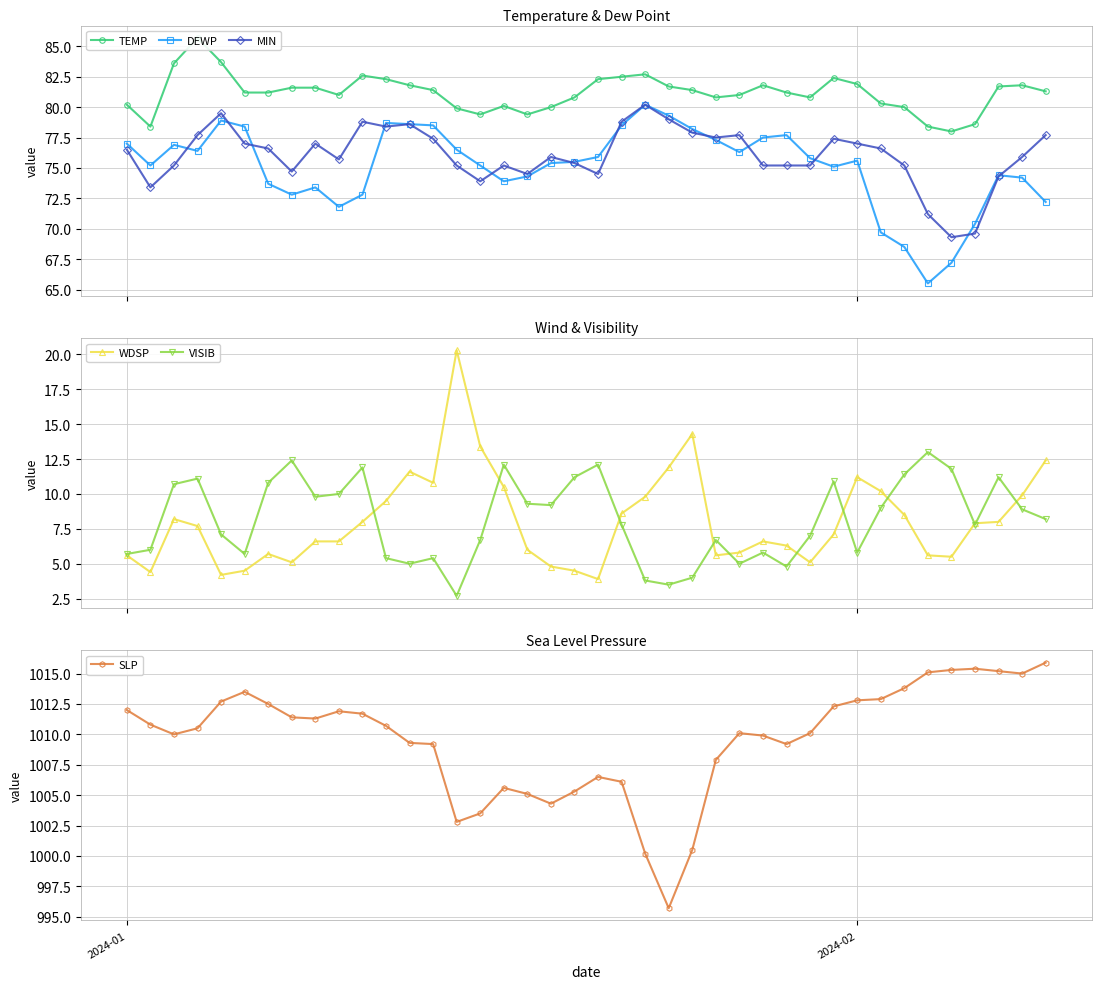

What is the highest value of the MIN series?

80.2